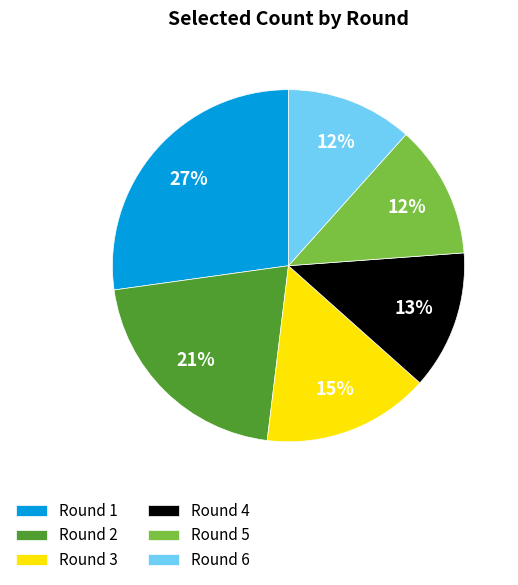

Which has a higher value, Round 6 or Round 2?

Round 2